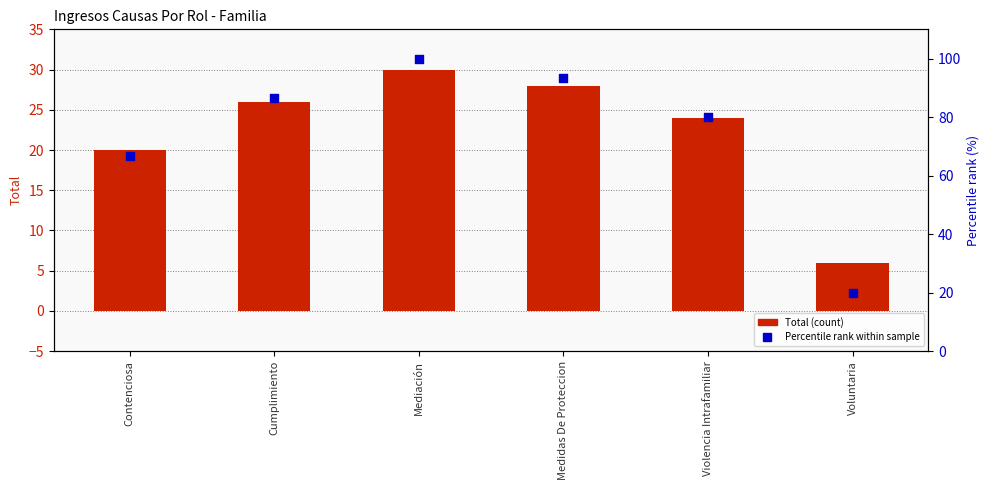

What are all the series names shown in the legend?

Total (count), Percentile rank